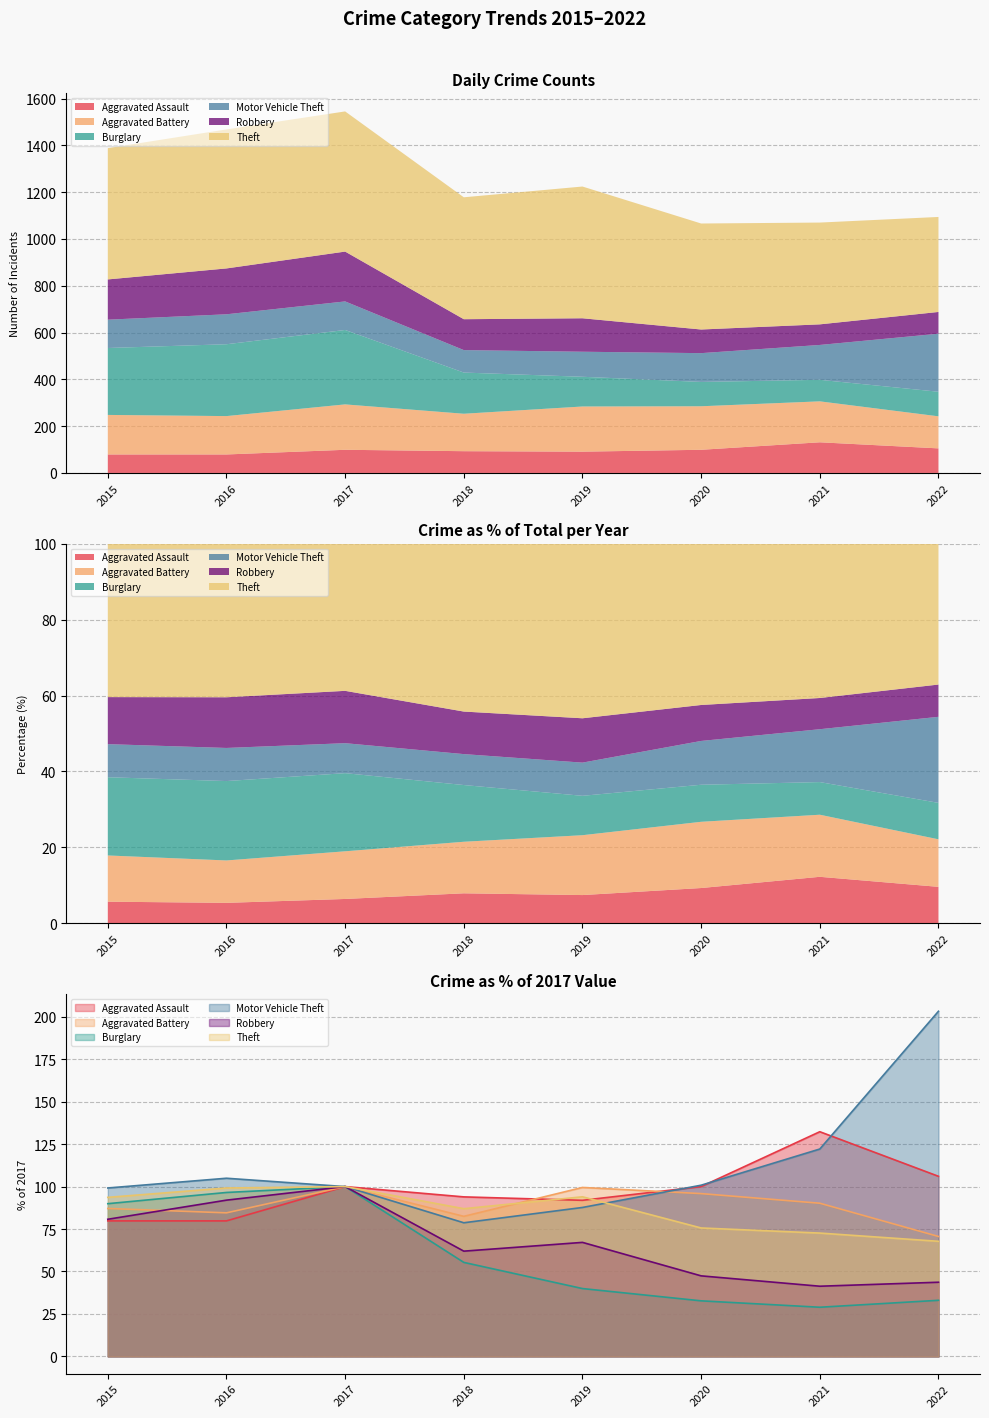

How many interior local valleys does the Theft series have?

1